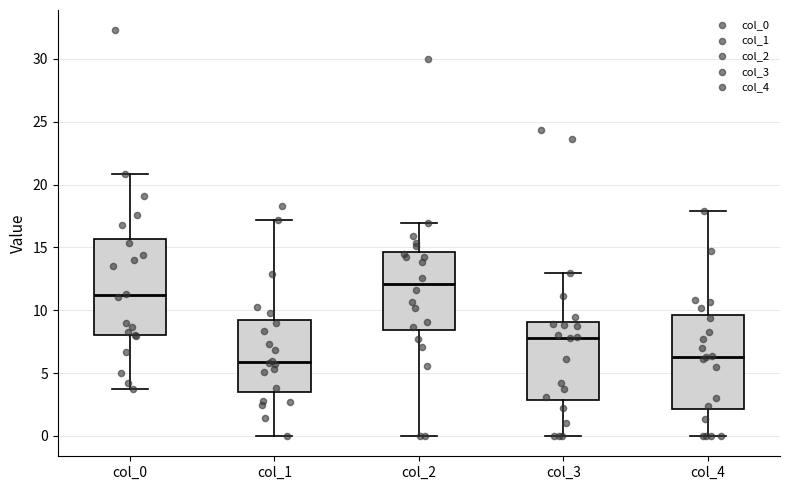

Which box has the highest median line?

col_2